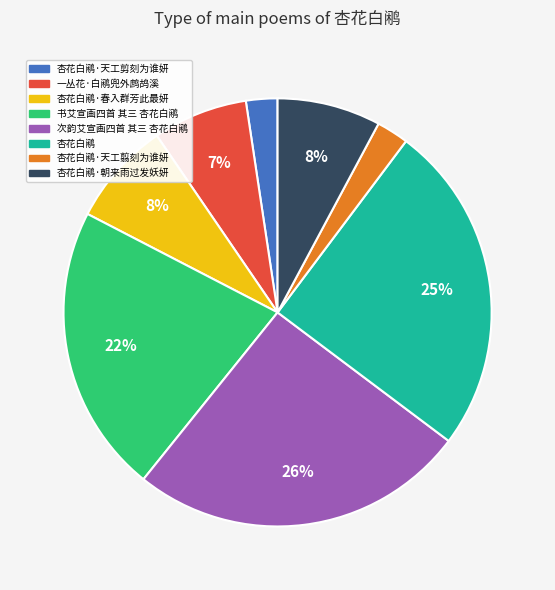

Is there any slice that represents more than half of the pie?

No